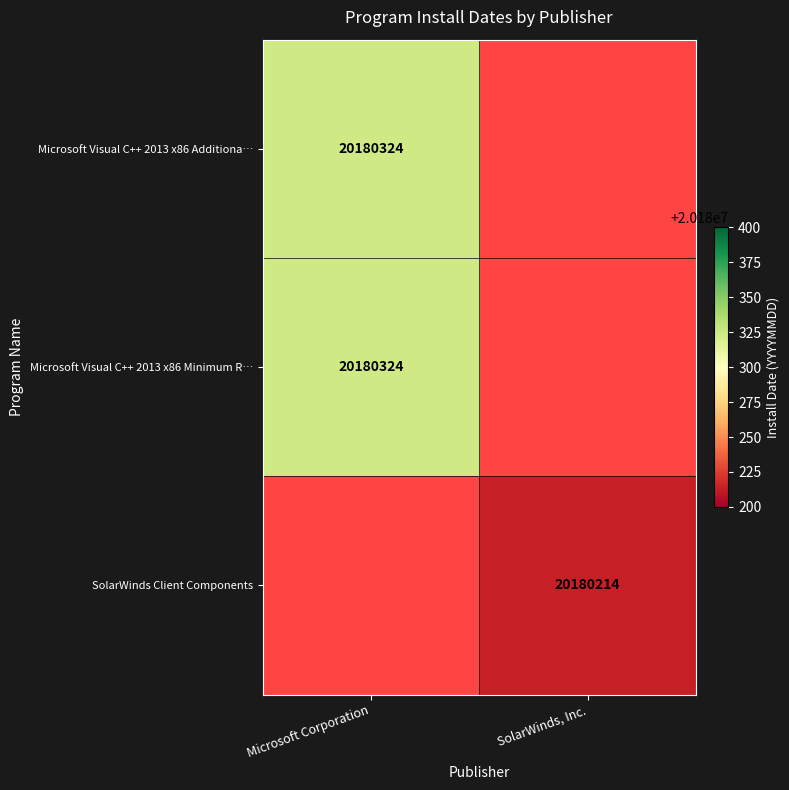

Is the value of SolarWinds Client Components at SolarWinds, Inc. greater than the value of Microsoft Visual C++ 2013 x86 Minimum R… at Microsoft Corporation?

No